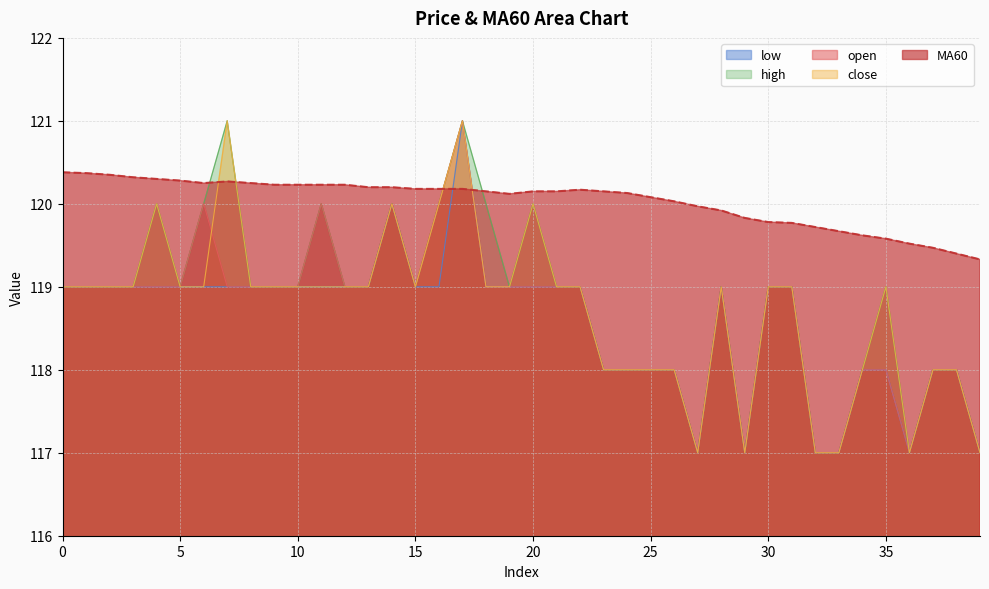

What is the value of the open point at the 2nd from the left?

119.0